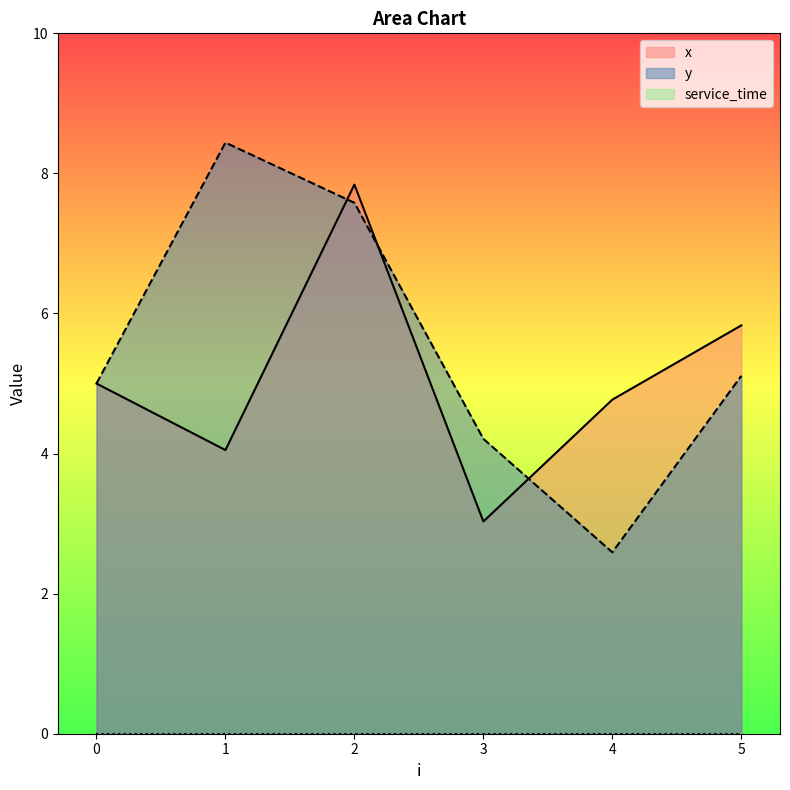

Which series changed the most between 1 and 3?

y